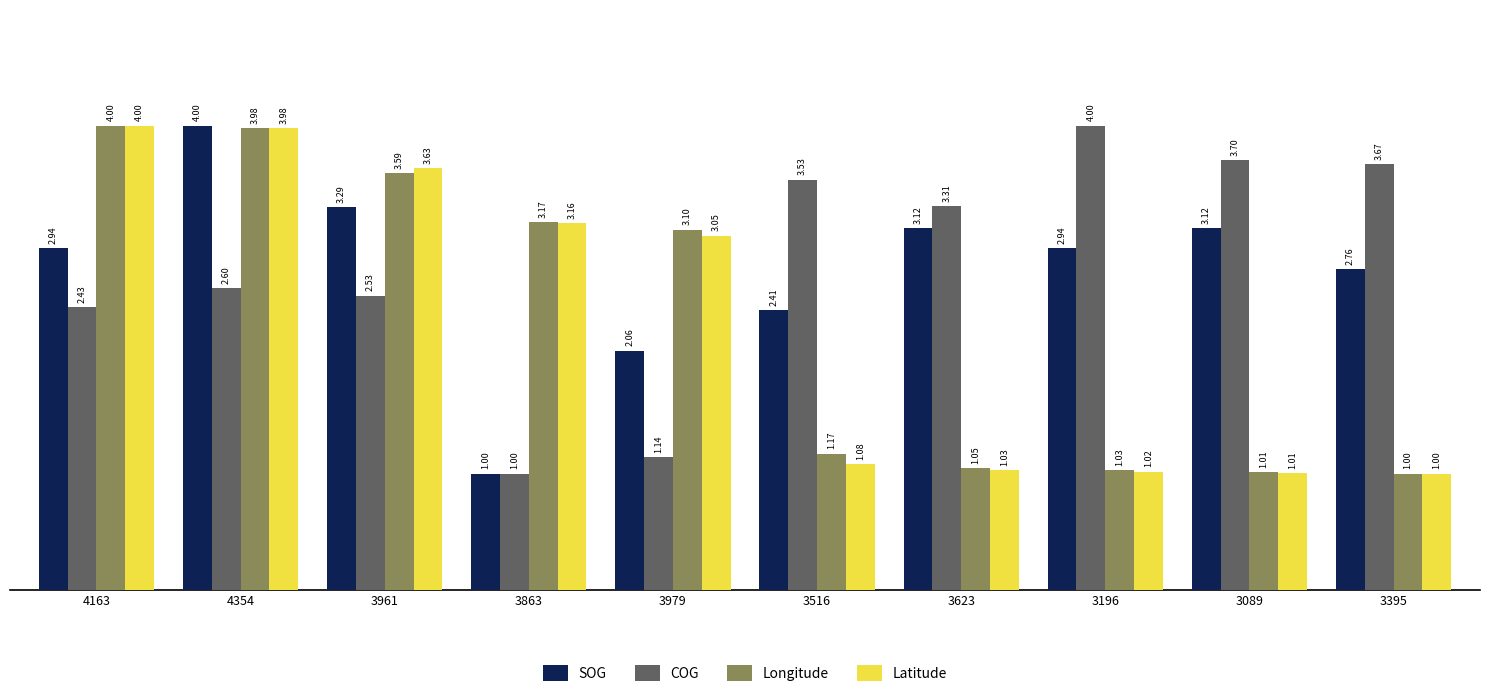

Which series changed the most between 3863 and 3089?

COG